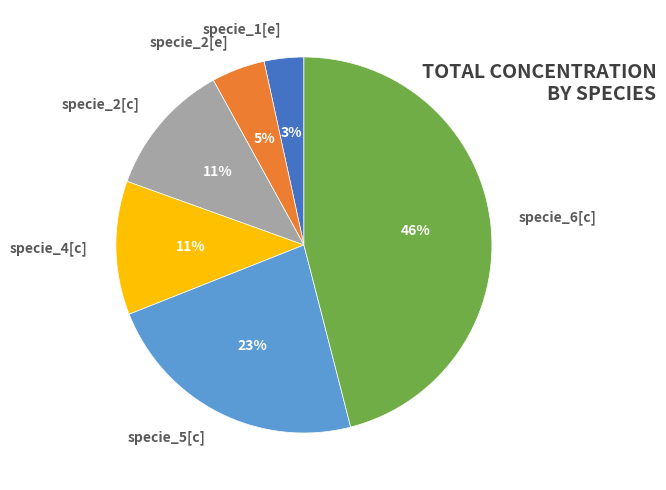

Combined, do specie_6[c] and specie_2[c] account for over 50%?

Yes